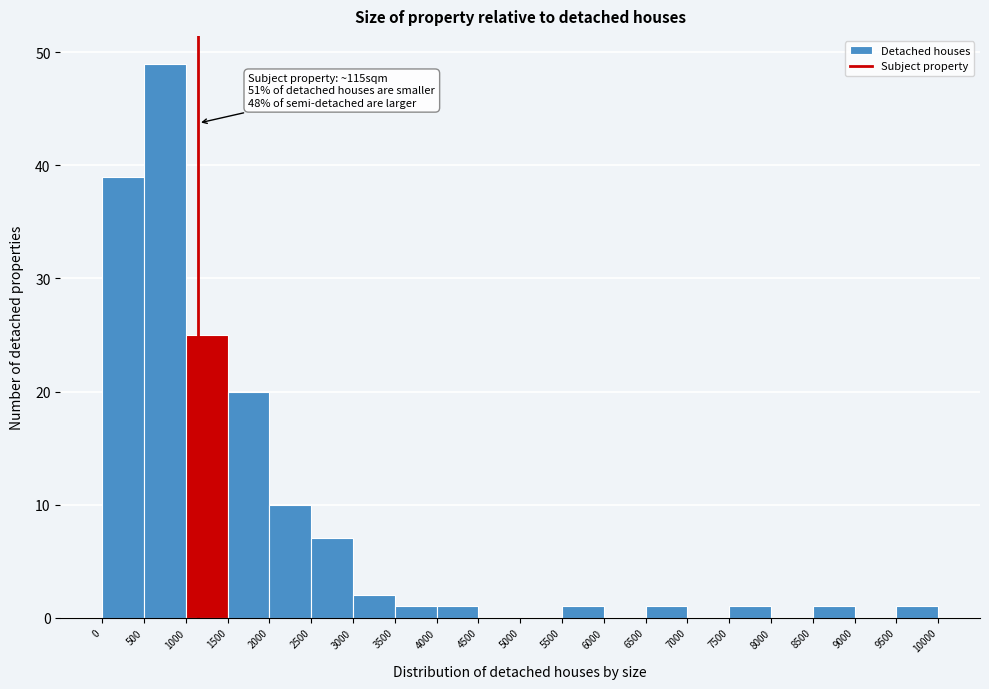

Which range on the x-axis has the tallest bar?

500 to 1000